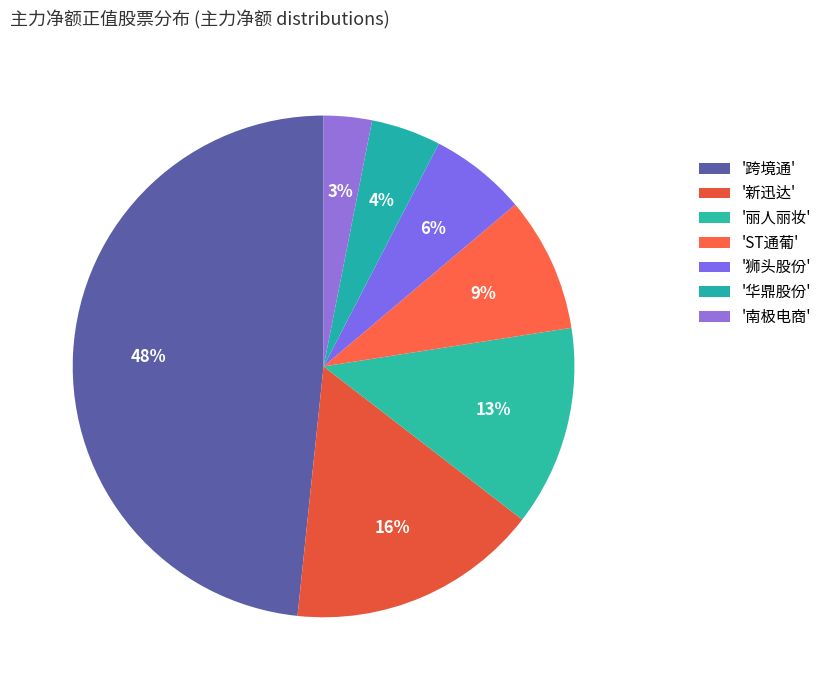

Count the number of slices in the pie.

7